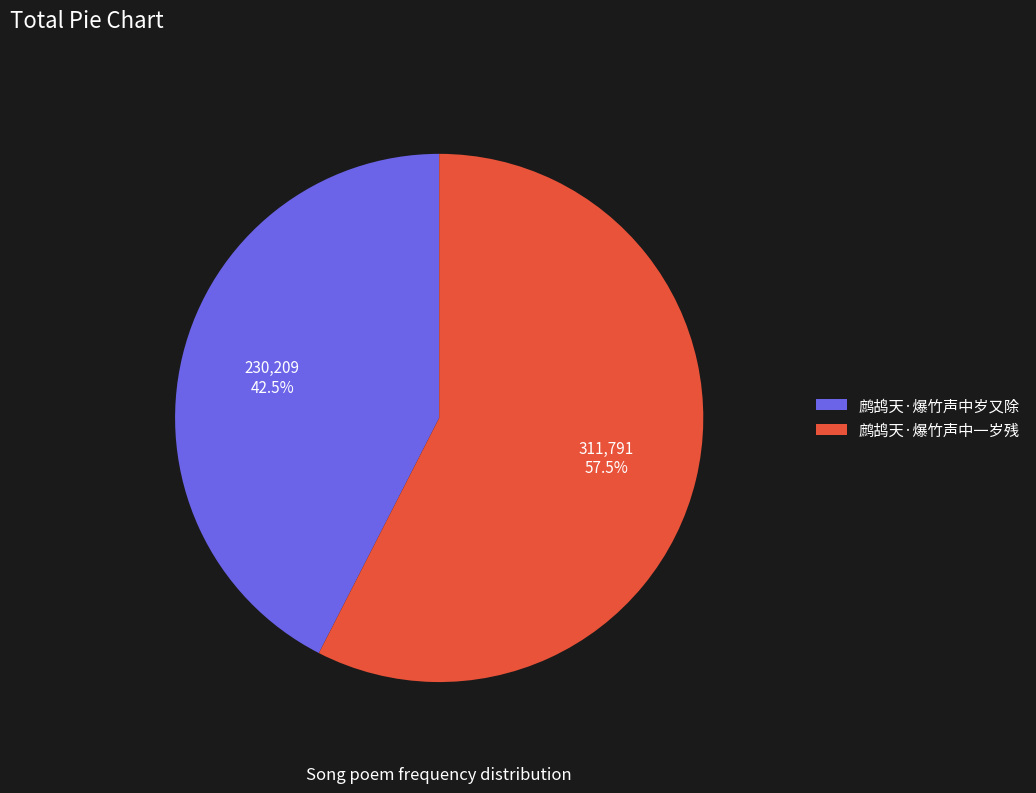

Between 鹧鸪天·爆竹声中一岁残 and 鹧鸪天·爆竹声中岁又除, which is larger?

鹧鸪天·爆竹声中一岁残